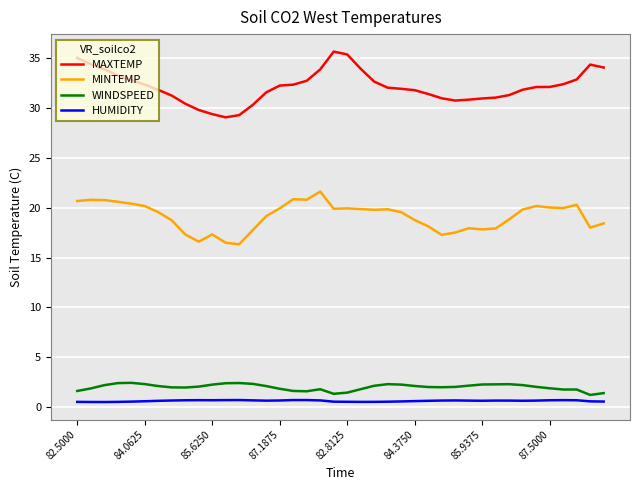

What is the difference between the maximum and minimum values in the MINTEMP series?

5.3